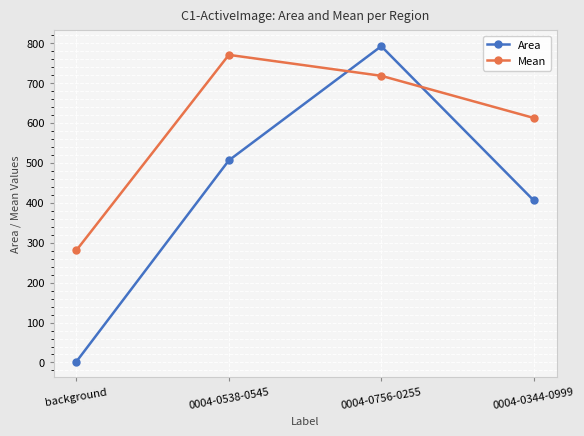

Reading left to right, transcribe all the data shown in this chart.

Area: background=2.3	0004-0538-0545=505.9	0004-0756-0255=791.7	0004-0344-0999=405.7
Mean: background=281.0	0004-0538-0545=770.0	0004-0756-0255=717.6	0004-0344-0999=612.2